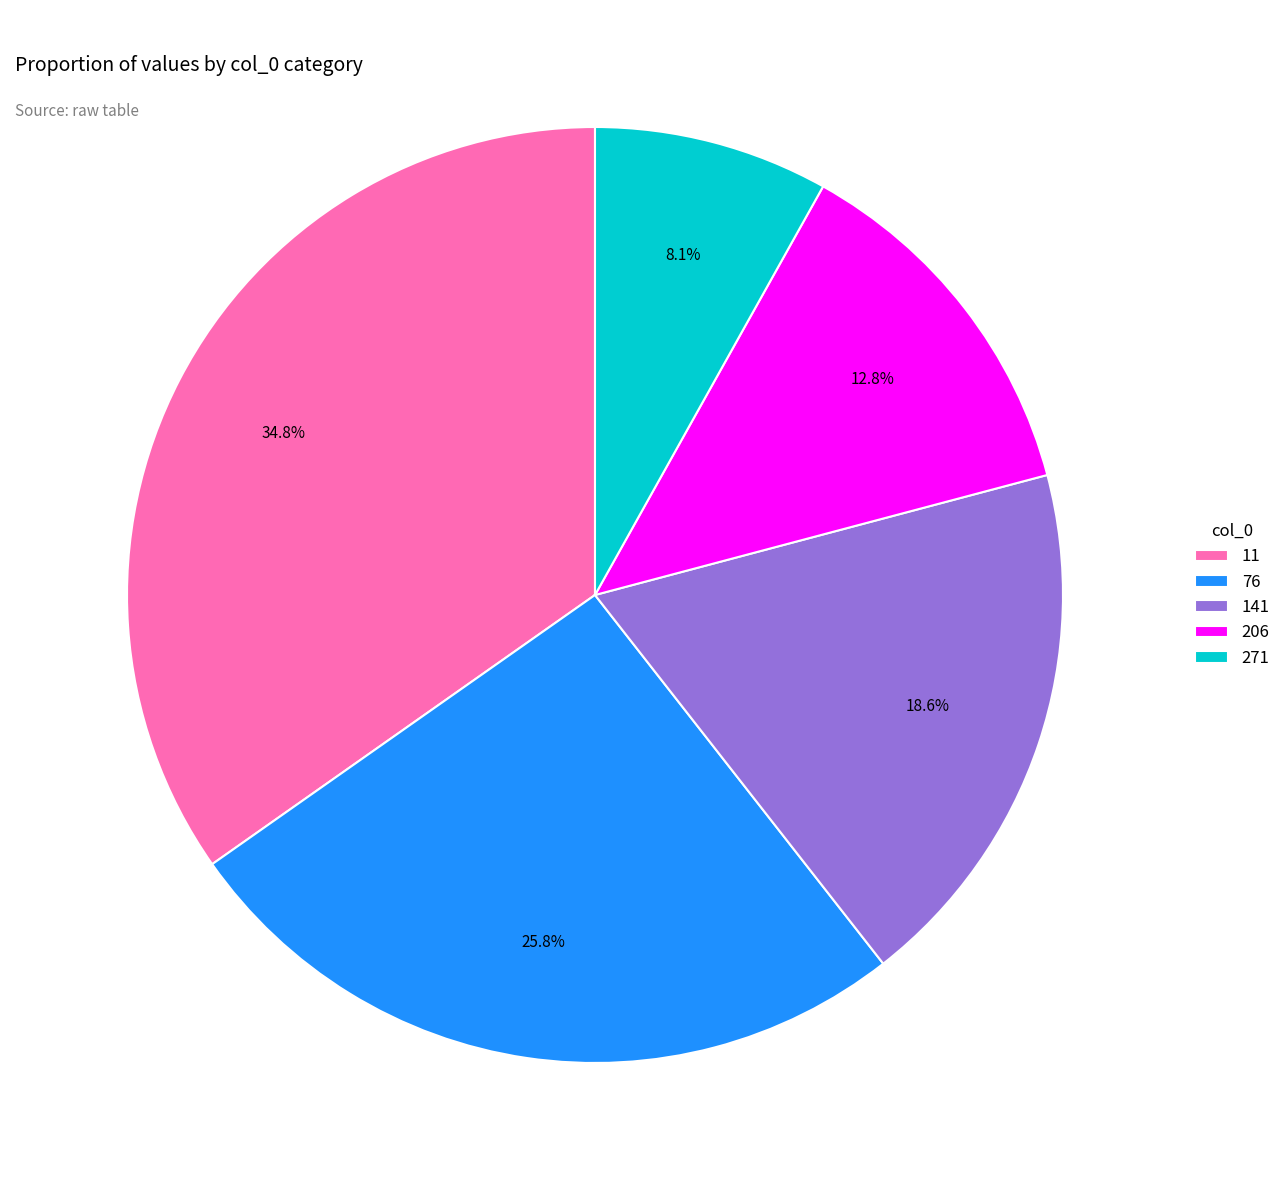

Is there a majority slice in this chart?

No